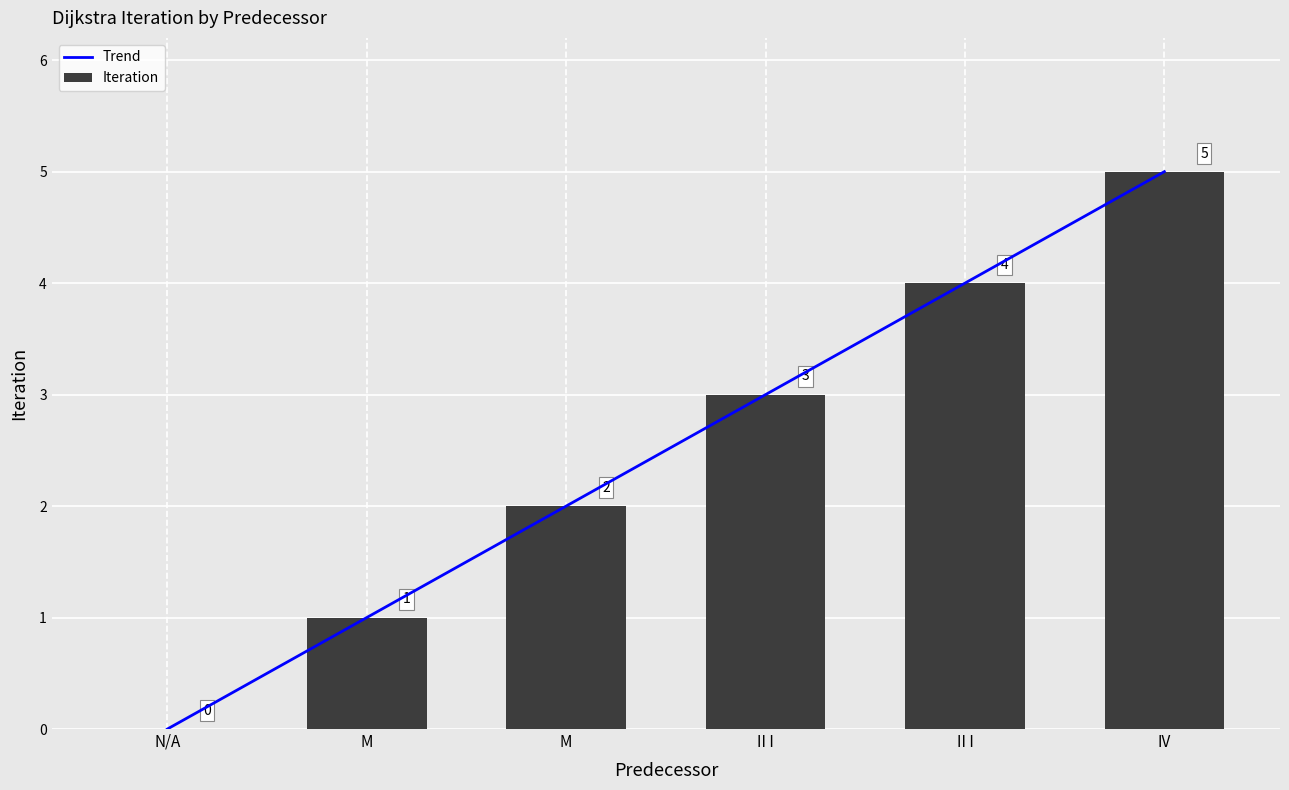

What is the approximate value at M?

1